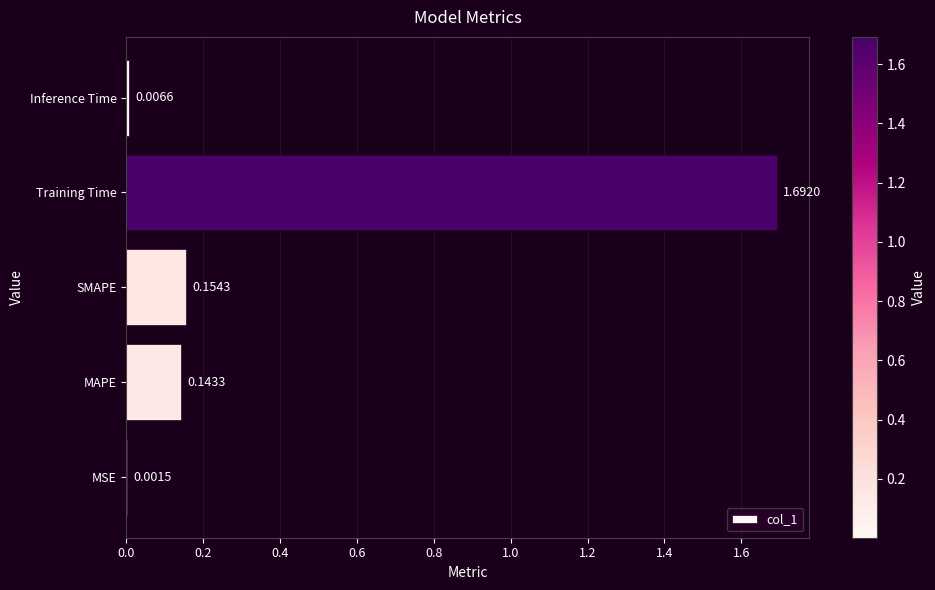

Which label corresponds to the largest value in the chart?

Training Time